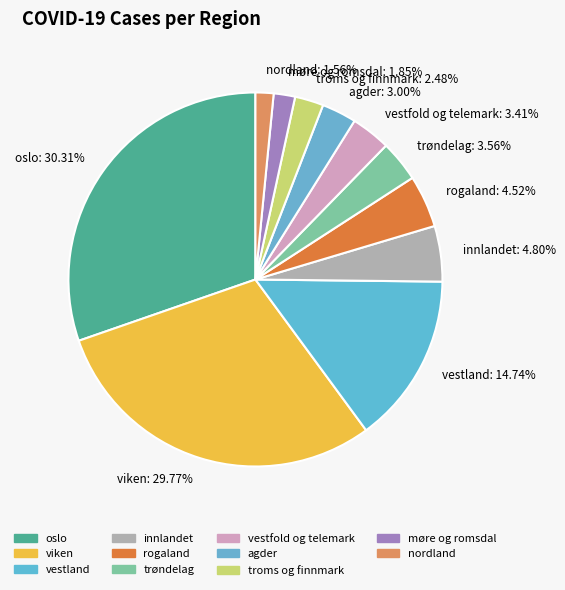

Count the number of slices in the pie.

11